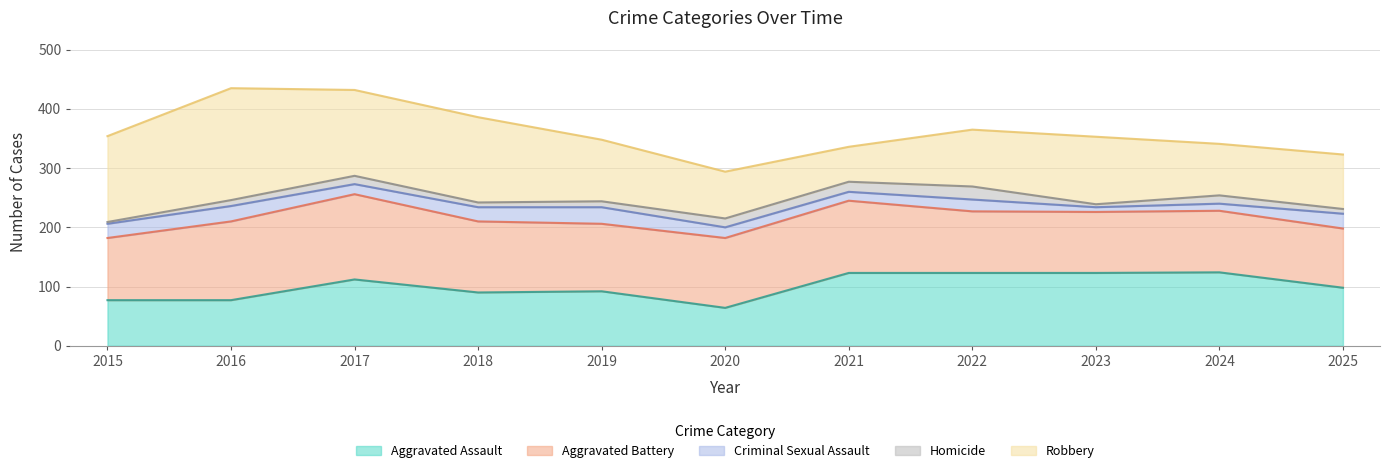

After their last crossing, which series has the higher values: Aggravated Assault or Aggravated Battery?

Aggravated Battery